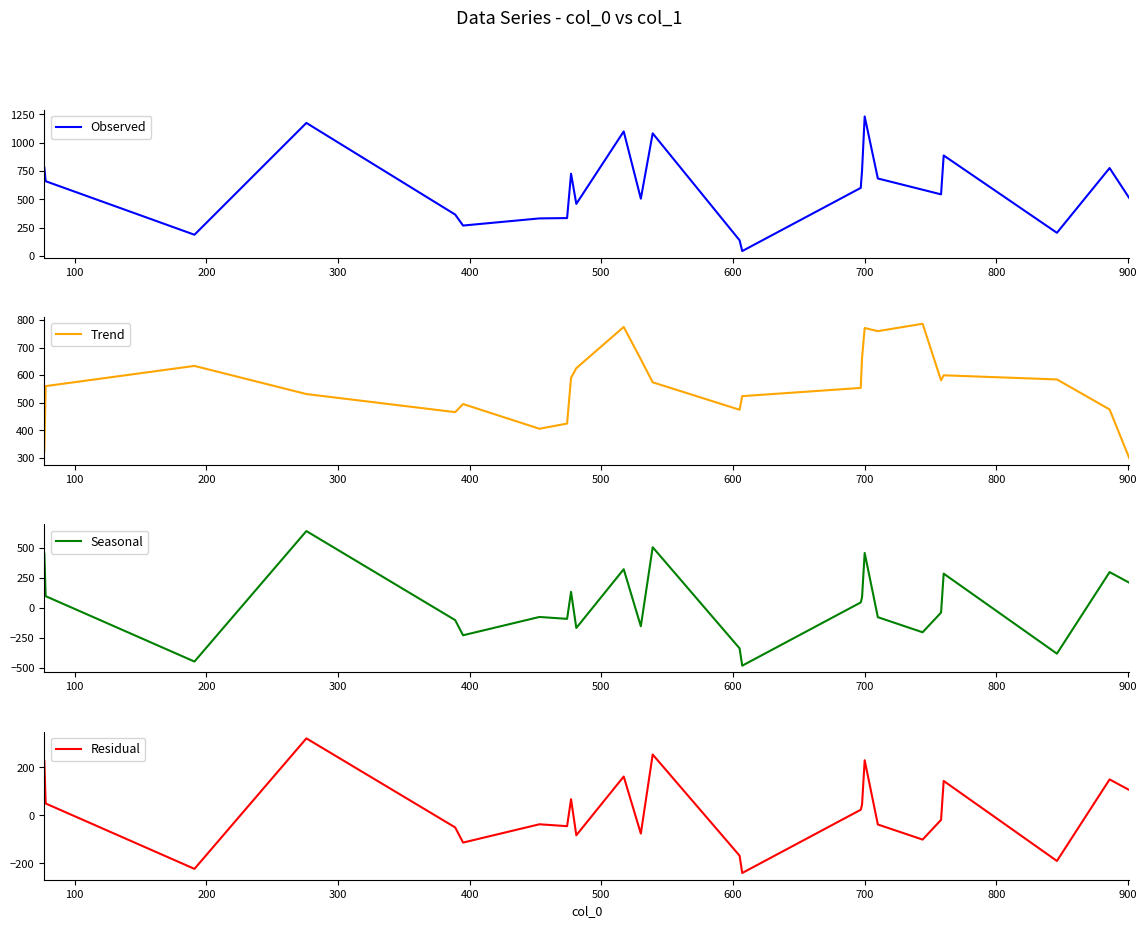

What is the highest value of the Observed series?

1231